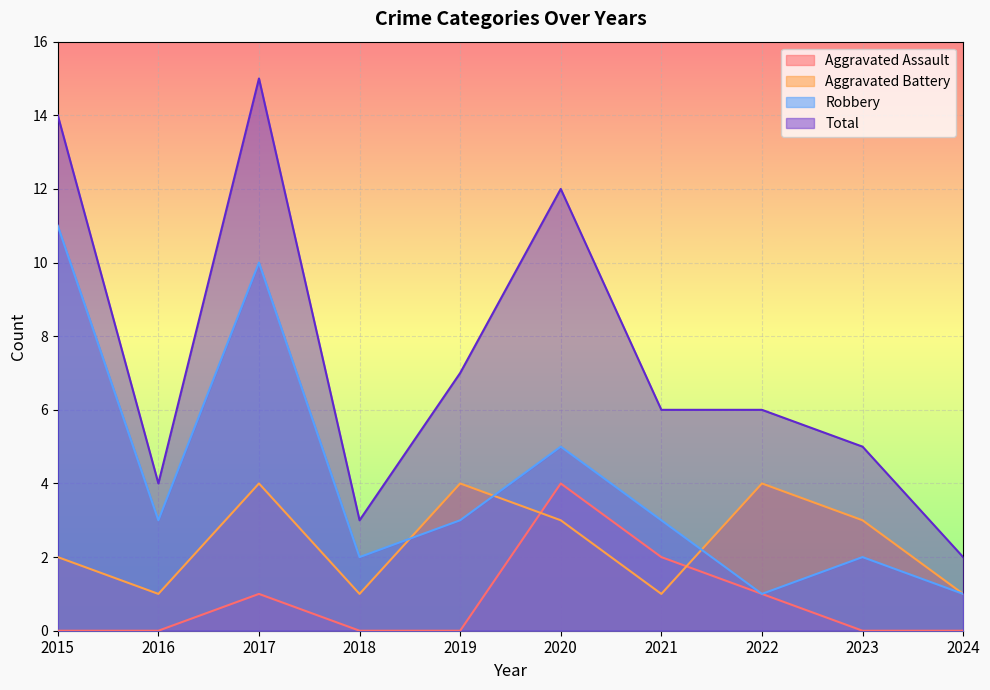

Which series has the widest spread of values?

Total